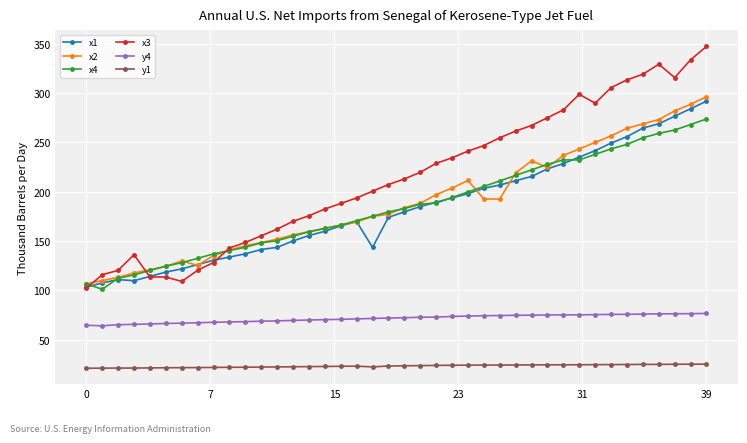

Which series has the widest spread of values?

x3